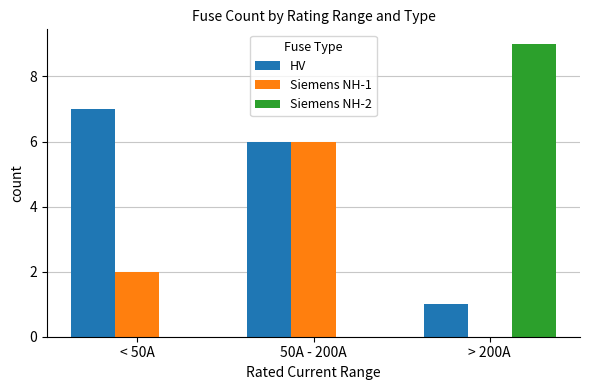

Is it true that Siemens NH-1 equals 6 at 50A - 200A?

True